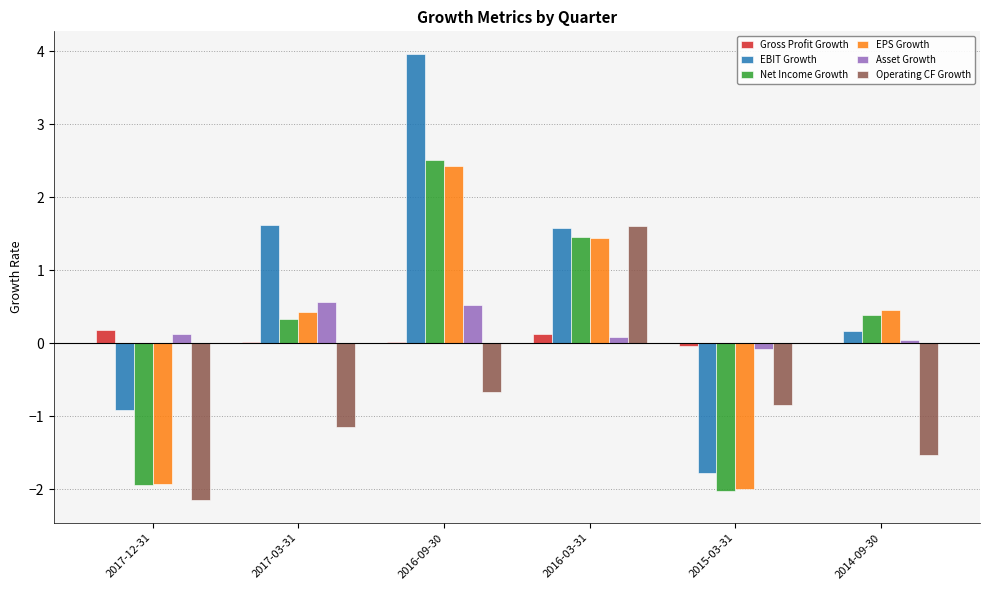

Is the value of Asset Growth at 2017-03-31 greater than the value of Net Income Growth at 2015-03-31?

Yes